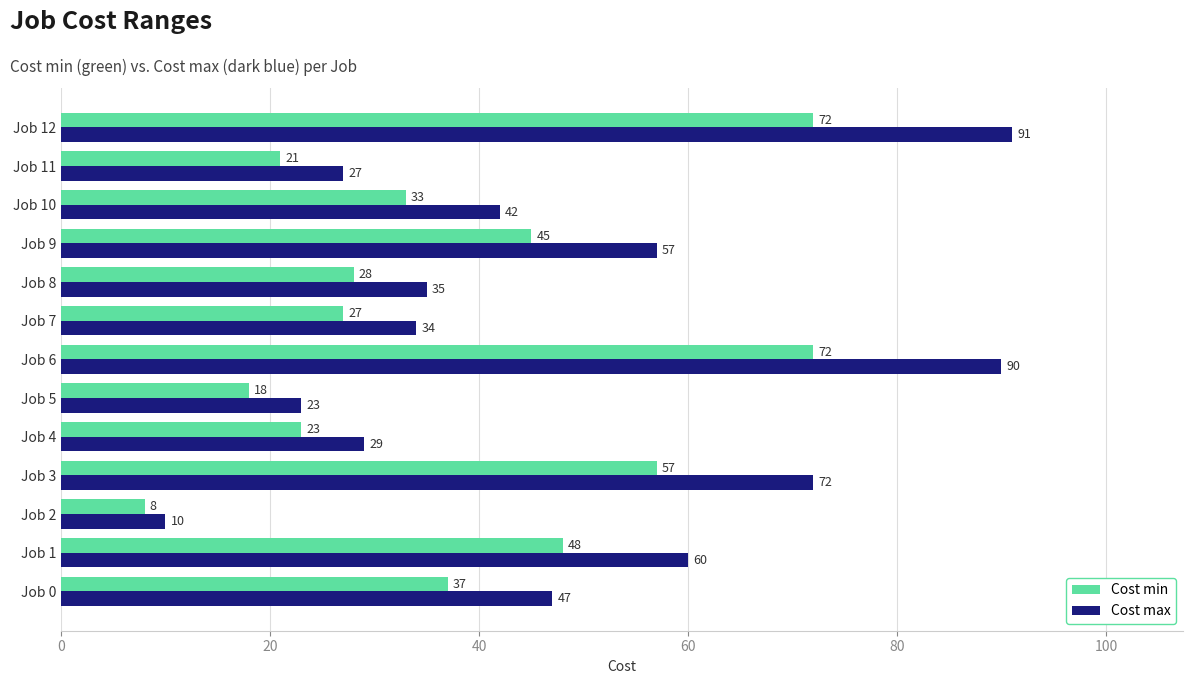

At which label is Cost min closest to 40?

Job 0